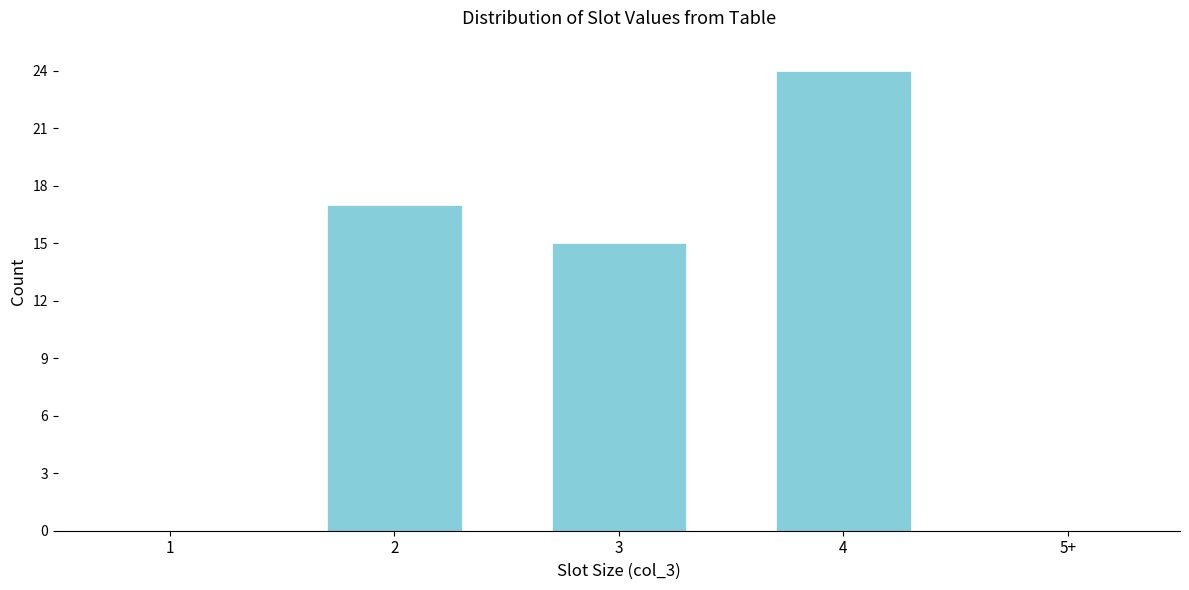

Reading right to left, extract all data points from this chart.

5+=0	4=24	3=15	2=17	1=0